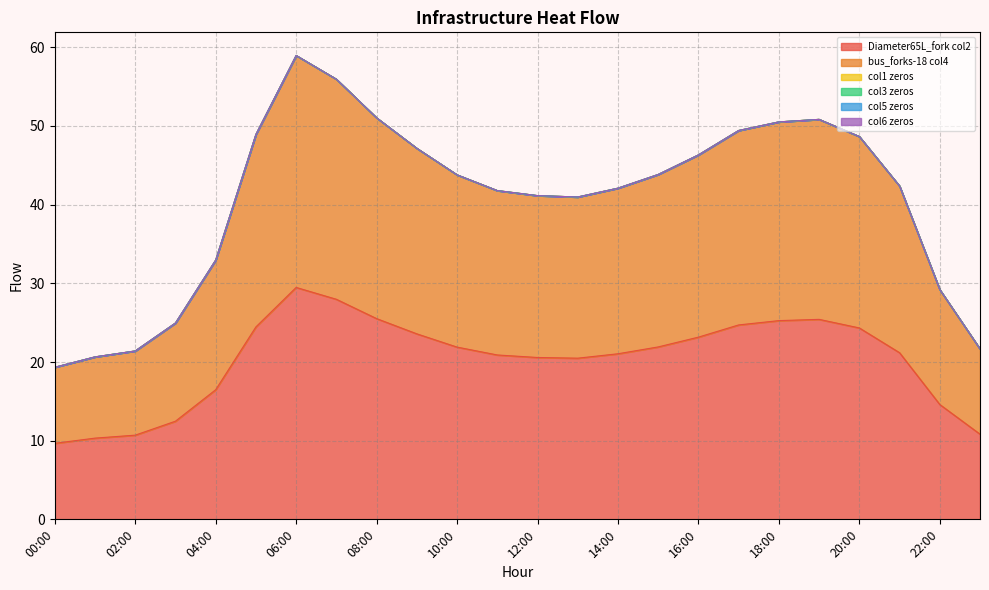

List the series in order of their peak value, lowest first.

col1 zeros, col3 zeros, col5 zeros, col6 zeros, Diameter65L_fork col2, bus_forks-18 col4